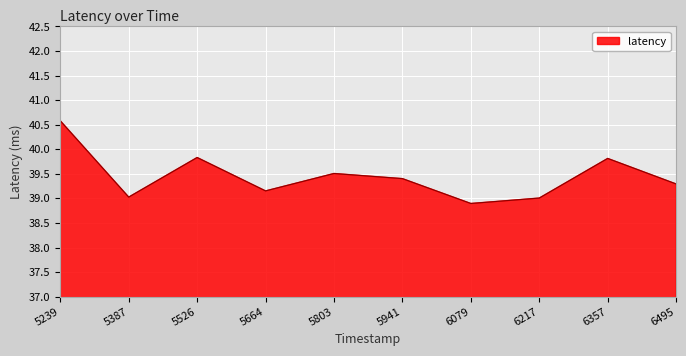

At which category does the chart reach its minimum across all series?

6079